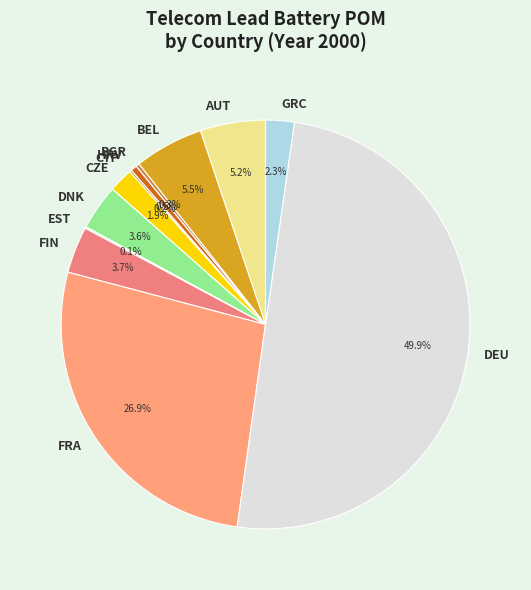

What percentage do BGR and FRA together represent?

27.2%